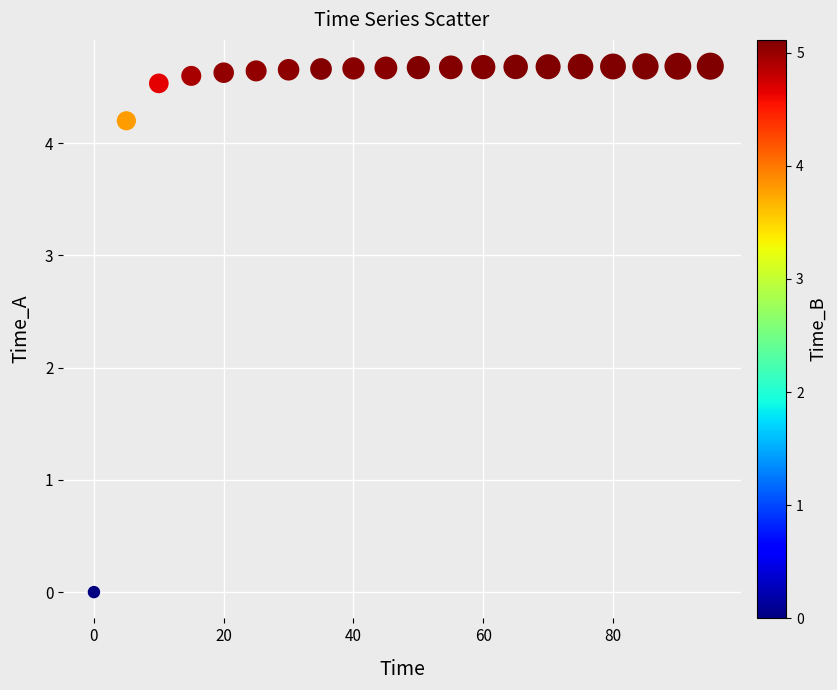

What is the range of Y values (max minus min)?

4.7